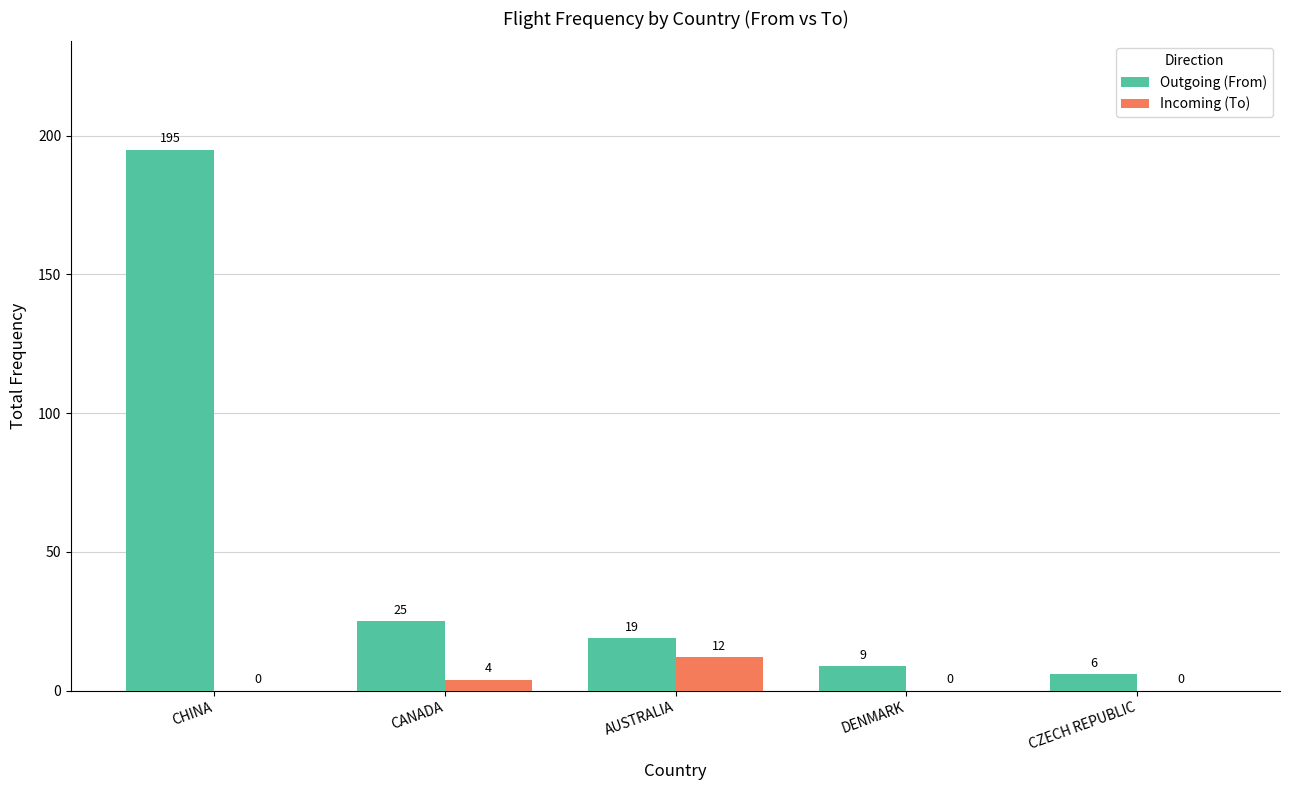

What is the maximum value for Outgoing (From)?

195